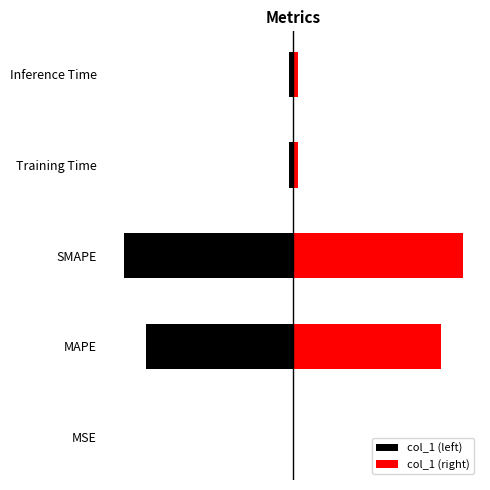

What is the value of the col_1 (right) bar at the 2nd from the left?

26.1